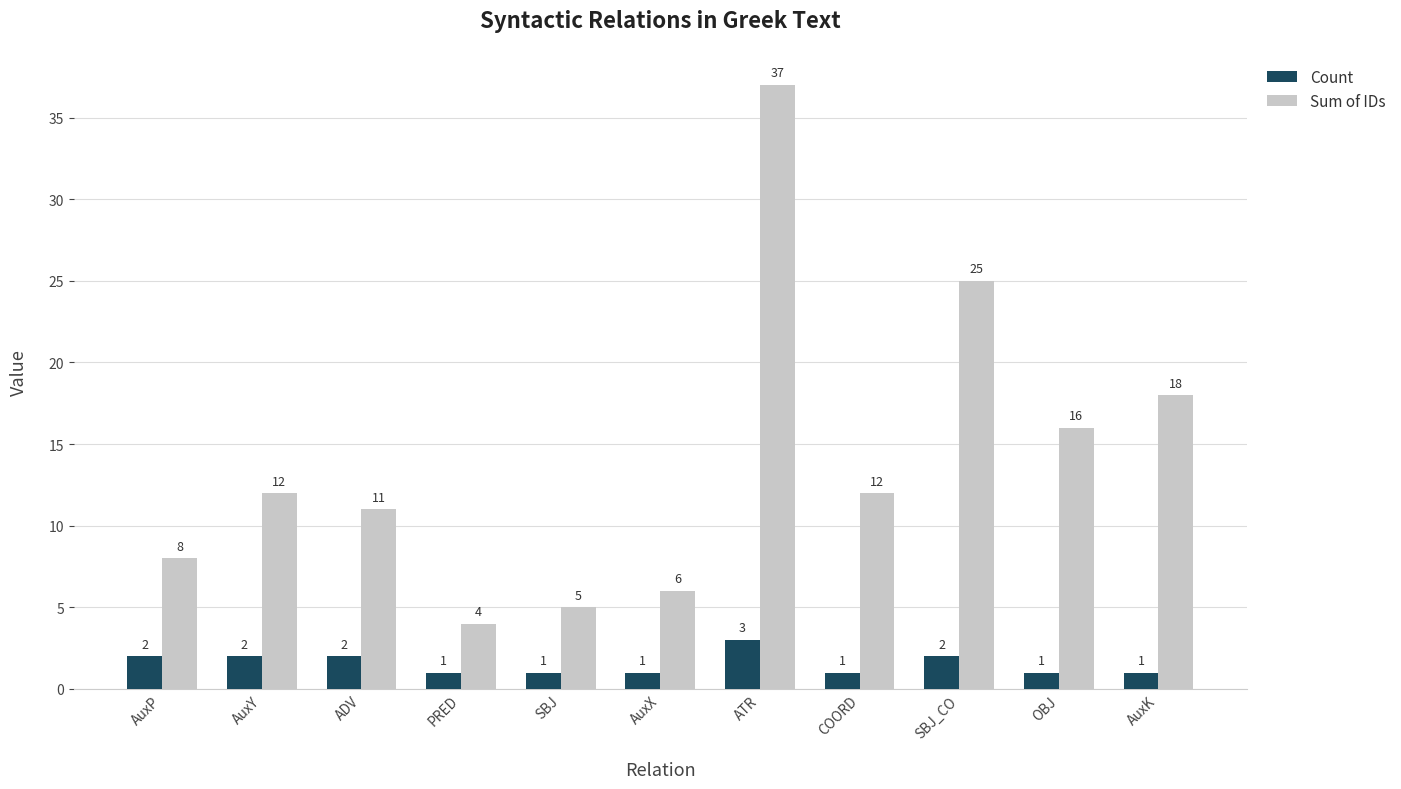

True or false: Sum of IDs has a value of 18 at ADV.

False